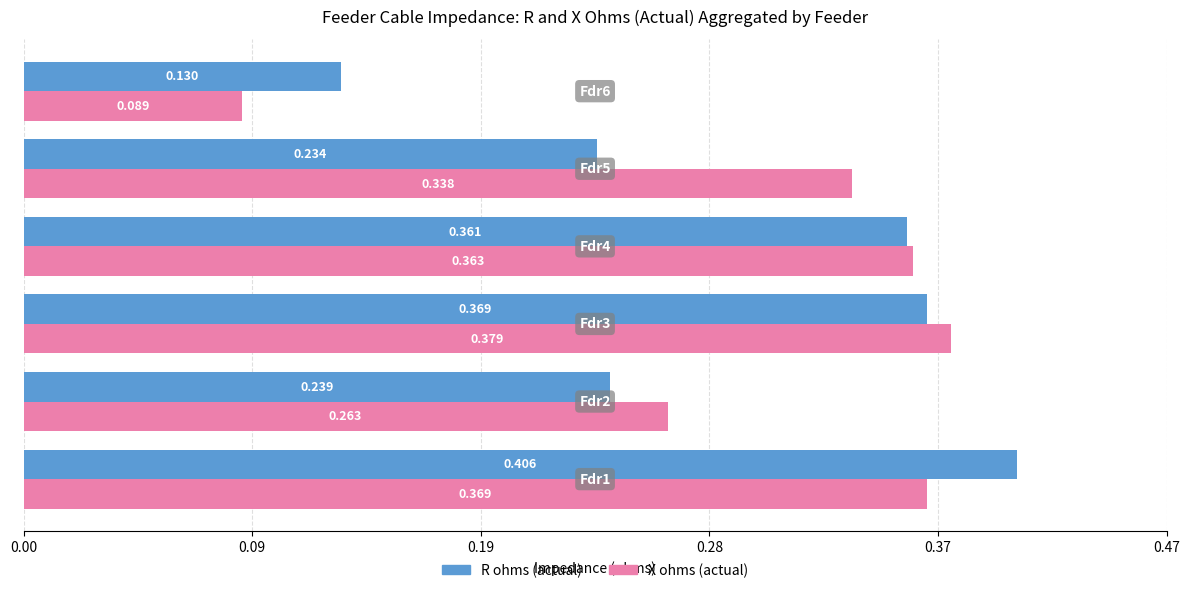

List the series in order of their peak value, lowest first.

X ohms (actual), R ohms (actual)